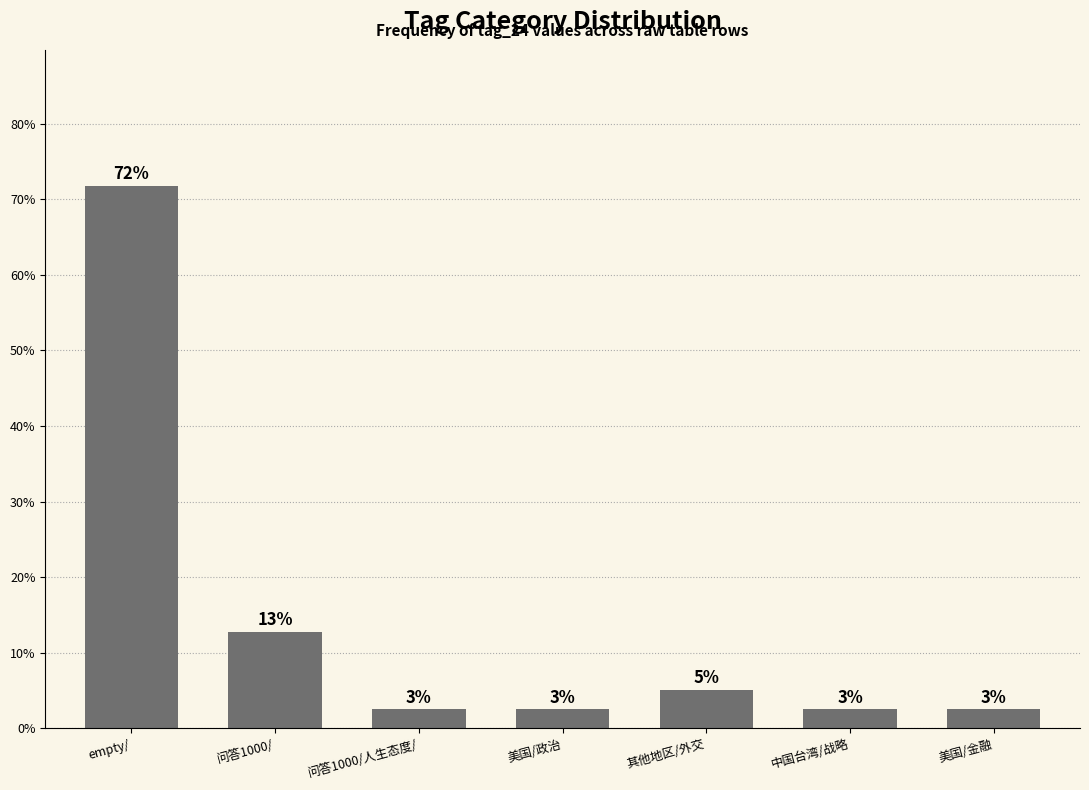

How many bars are there in total?

7